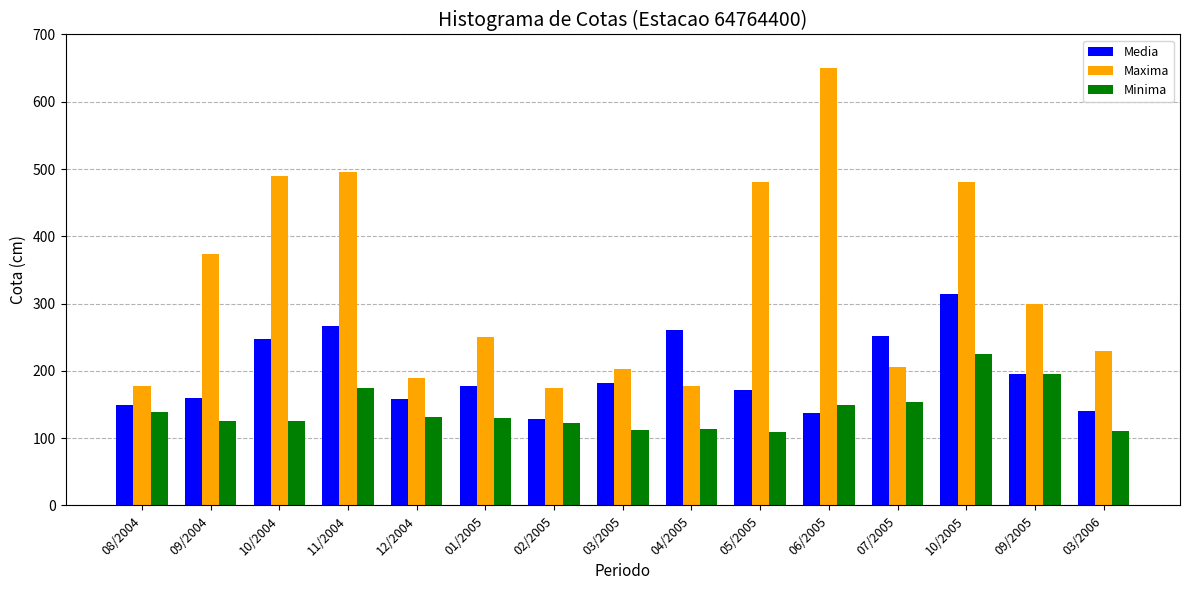

How many data points does each series have?

15